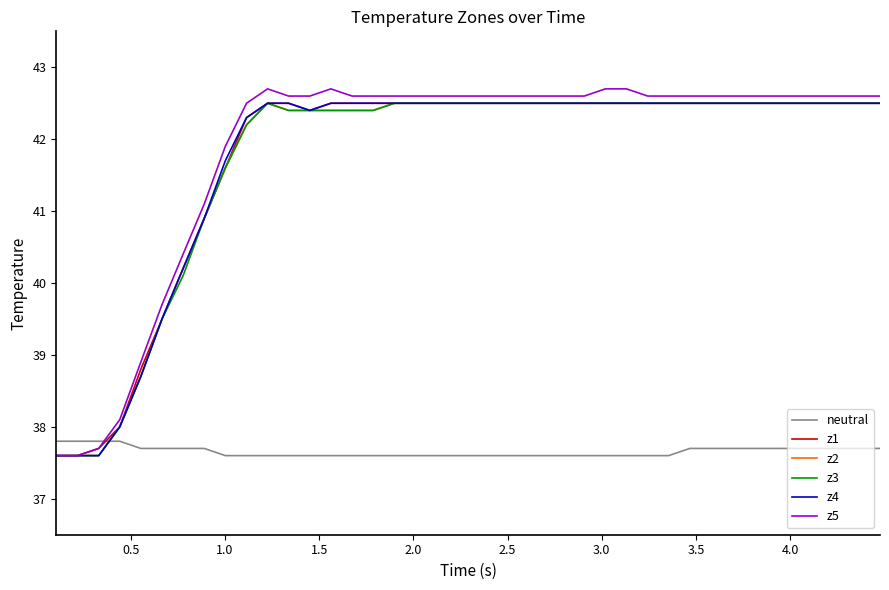

What is the minimum value for z4?

37.6